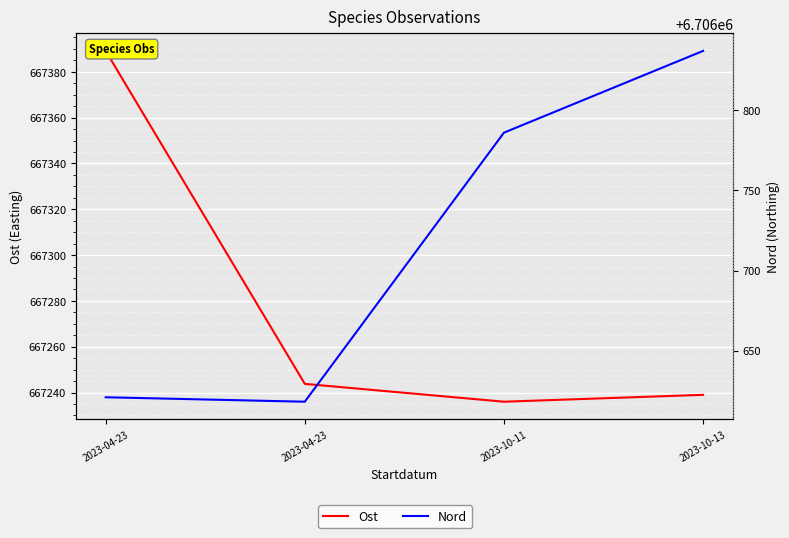

What is the difference between the second highest and minimum values in the Nord series?

167.8